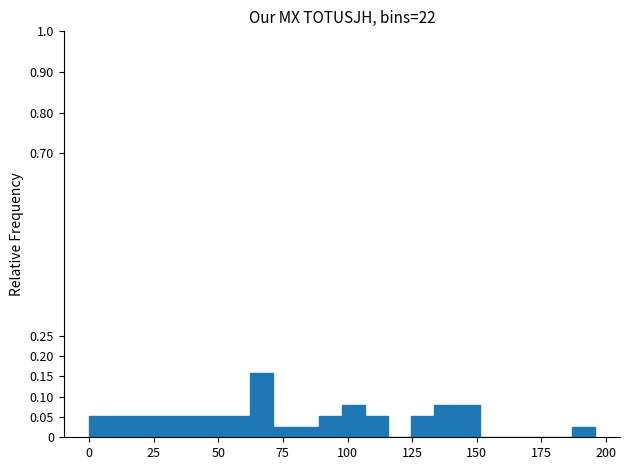

Around what value on the x-axis is the tallest bar? Give the approximate position of its centre, as read against the axis.

65